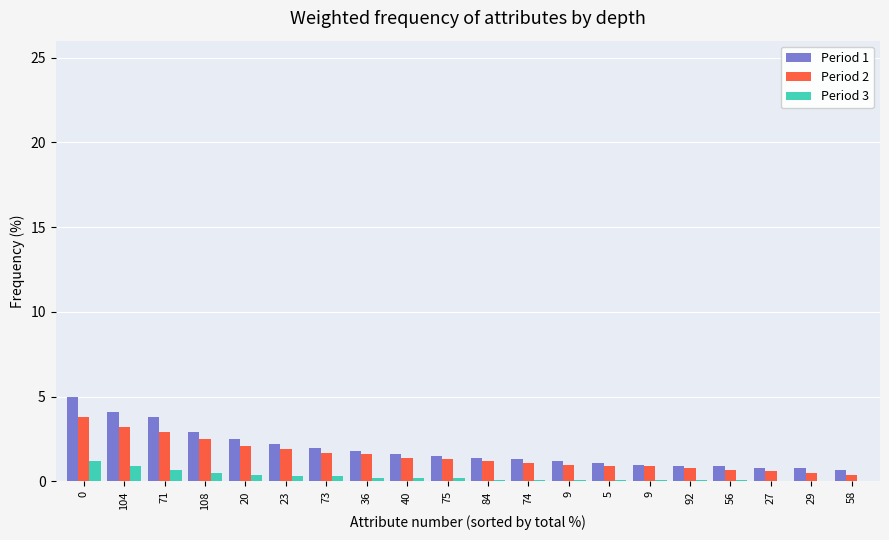

How many series are shown in this chart?

3